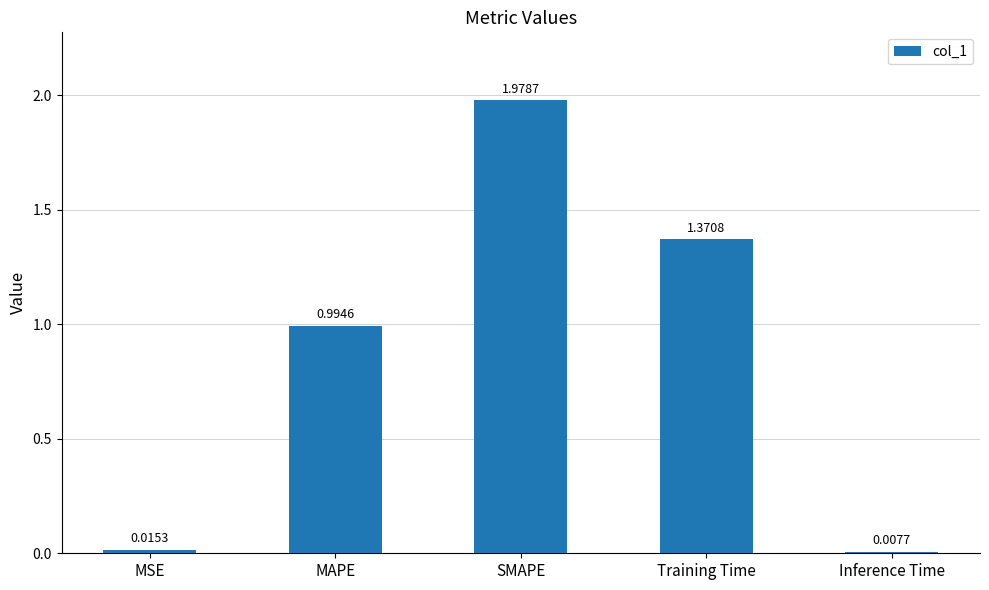

Which label corresponds to the largest value in the chart?

SMAPE